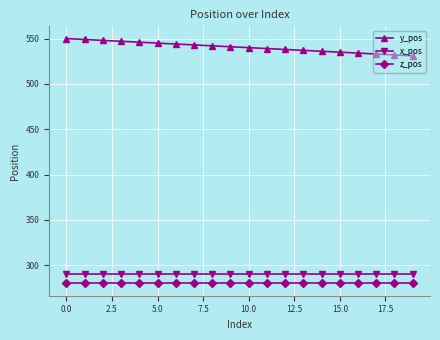

What is the lowest value of the z_pos series?

280